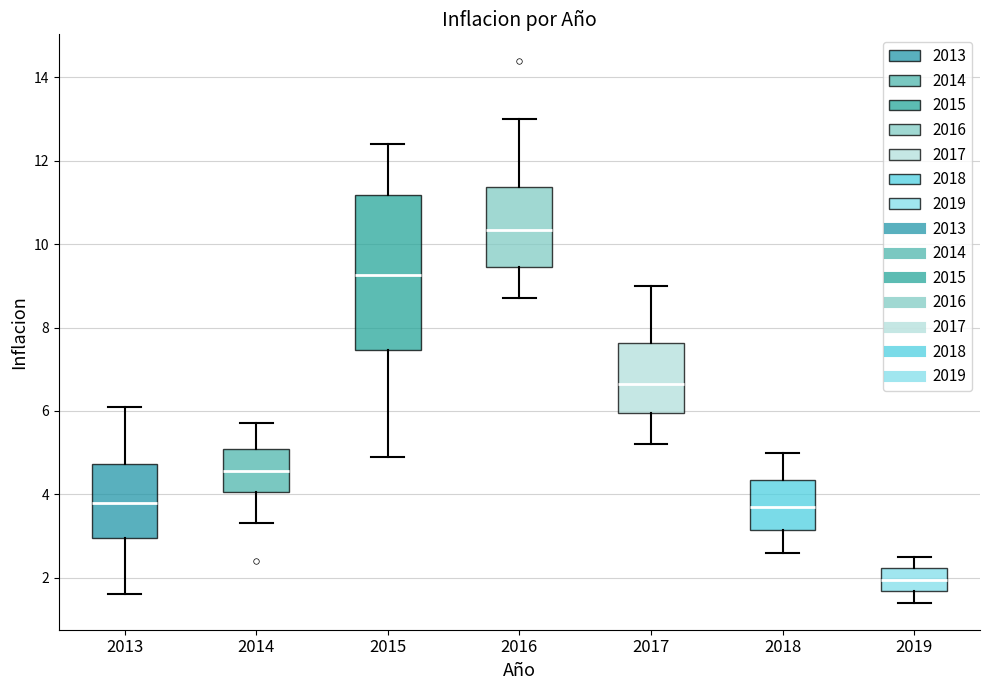

Reading left to right, transcribe this box plot: for each box, give where its median line is, the range the box spans, and where its two whiskers end, as read against the y-axis. The values are not printed on the chart, so give them approximately, as read against the axis.

2013: median 3.8, box 3.0 to 4.8, whiskers 1.6 to 6.2
2014: median 4.6, box 4.0 to 5.0, whiskers 3.4 to 5.8
2015: median 9.2, box 7.4 to 11.2, whiskers 5.0 to 12.4
2016: median 10.4, box 9.4 to 11.4, whiskers 8.8 to 13.0
2017: median 6.6, box 6.0 to 7.6, whiskers 5.2 to 9.0
2018: median 3.8, box 3.2 to 4.4, whiskers 2.6 to 5.0
2019: median 2.0, box 1.6 to 2.2, whiskers 1.4 to 2.6